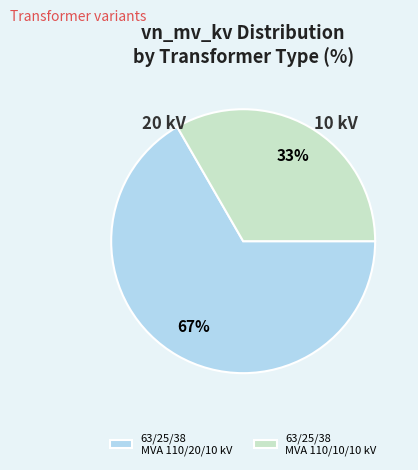

The 63/25/38 MVA 110/20/10 kV slice represents 58% of the pie. True or false?

False